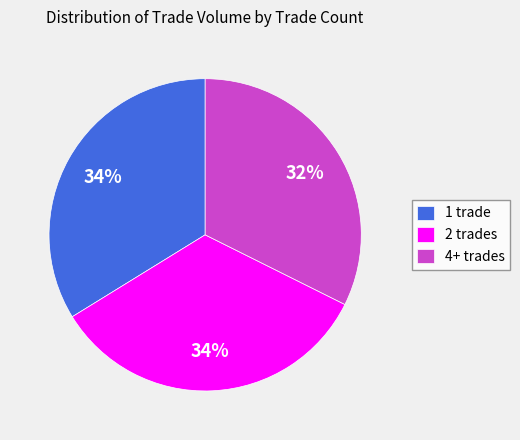

What percentage is the 2 trades slice, to the nearest percent?

34%